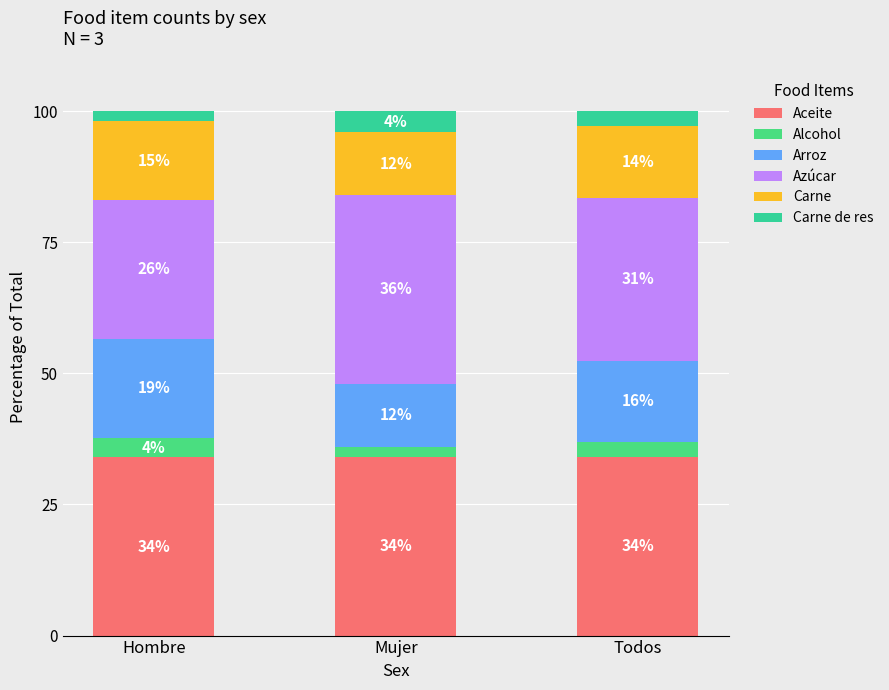

Does the chart contain stacked bars?

Yes